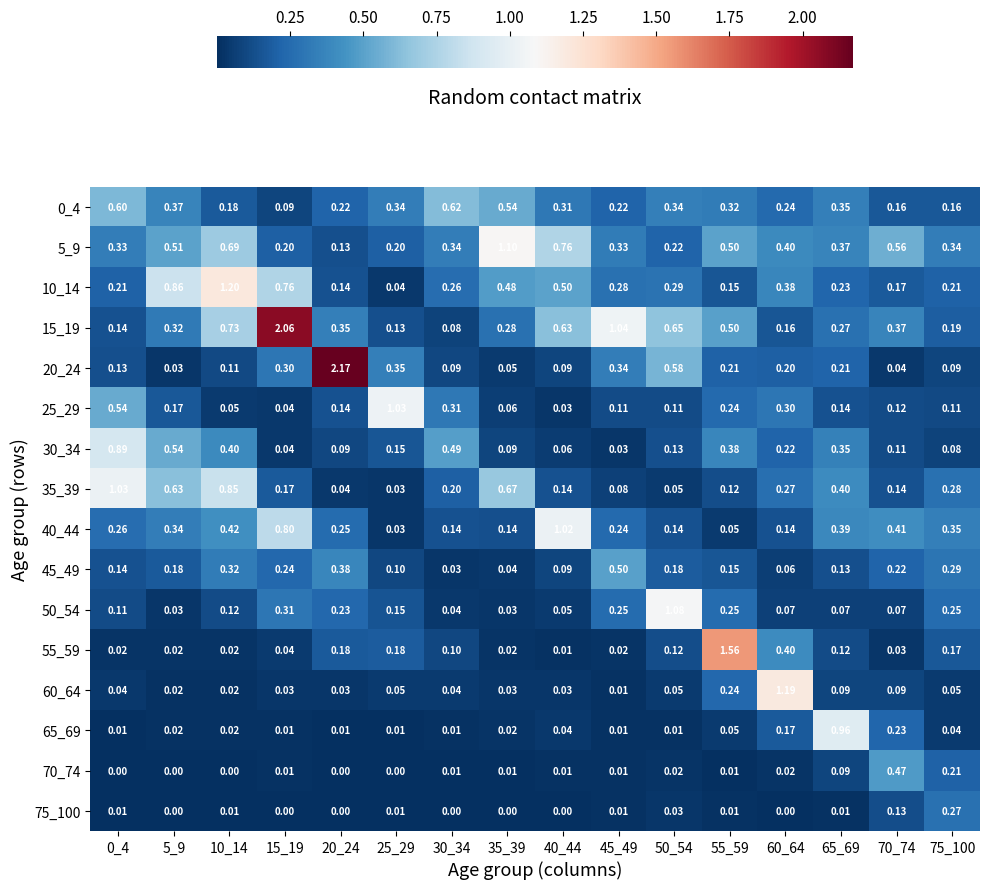

Reading right to left, what are all the values shown in this chart?

0_4: 75_100=0.2	70_74=0.2	65_69=0.3	60_64=0.2	55_59=0.3	50_54=0.3	45_49=0.2	40_44=0.3	35_39=0.5	30_34=0.6	25_29=0.3	20_24=0.2	15_19=0.1	10_14=0.2	5_9=0.4	0_4=0.6
5_9: 75_100=0.3	70_74=0.6	65_69=0.4	60_64=0.4	55_59=0.5	50_54=0.2	45_49=0.3	40_44=0.8	35_39=1.1	30_34=0.3	25_29=0.2	20_24=0.1	15_19=0.2	10_14=0.7	5_9=0.5	0_4=0.3
10_14: 75_100=0.2	70_74=0.2	65_69=0.2	60_64=0.4	55_59=0.1	50_54=0.3	45_49=0.3	40_44=0.5	35_39=0.5	30_34=0.3	25_29=0.0	20_24=0.1	15_19=0.8	10_14=1.2	5_9=0.9	0_4=0.2
15_19: 75_100=0.2	70_74=0.4	65_69=0.3	60_64=0.2	55_59=0.5	50_54=0.7	45_49=1.0	40_44=0.6	35_39=0.3	30_34=0.1	25_29=0.1	20_24=0.3	15_19=2.1	10_14=0.7	5_9=0.3	0_4=0.1
20_24: 75_100=0.1	70_74=0.0	65_69=0.2	60_64=0.2	55_59=0.2	50_54=0.6	45_49=0.3	40_44=0.1	35_39=0.1	30_34=0.1	25_29=0.3	20_24=2.2	15_19=0.3	10_14=0.1	5_9=0.0	0_4=0.1
25_29: 75_100=0.1	70_74=0.1	65_69=0.1	60_64=0.3	55_59=0.2	50_54=0.1	45_49=0.1	40_44=0.0	35_39=0.1	30_34=0.3	25_29=1.0	20_24=0.1	15_19=0.0	10_14=0.1	5_9=0.2	0_4=0.5
30_34: 75_100=0.1	70_74=0.1	65_69=0.3	60_64=0.2	55_59=0.4	50_54=0.1	45_49=0.0	40_44=0.1	35_39=0.1	30_34=0.5	25_29=0.1	20_24=0.1	15_19=0.0	10_14=0.4	5_9=0.5	0_4=0.9
35_39: 75_100=0.3	70_74=0.1	65_69=0.4	60_64=0.3	55_59=0.1	50_54=0.1	45_49=0.1	40_44=0.1	35_39=0.7	30_34=0.2	25_29=0.0	20_24=0.0	15_19=0.2	10_14=0.8	5_9=0.6	0_4=1.0
40_44: 75_100=0.3	70_74=0.4	65_69=0.4	60_64=0.1	55_59=0.1	50_54=0.1	45_49=0.2	40_44=1.0	35_39=0.1	30_34=0.1	25_29=0.0	20_24=0.2	15_19=0.8	10_14=0.4	5_9=0.3	0_4=0.3
45_49: 75_100=0.3	70_74=0.2	65_69=0.1	60_64=0.1	55_59=0.1	50_54=0.2	45_49=0.5	40_44=0.1	35_39=0.0	30_34=0.0	25_29=0.1	20_24=0.4	15_19=0.2	10_14=0.3	5_9=0.2	0_4=0.1
50_54: 75_100=0.2	70_74=0.1	65_69=0.1	60_64=0.1	55_59=0.2	50_54=1.1	45_49=0.2	40_44=0.1	35_39=0.0	30_34=0.0	25_29=0.1	20_24=0.2	15_19=0.3	10_14=0.1	5_9=0.0	0_4=0.1
55_59: 75_100=0.2	70_74=0.0	65_69=0.1	60_64=0.4	55_59=1.6	50_54=0.1	45_49=0.0	40_44=0.0	35_39=0.0	30_34=0.1	25_29=0.2	20_24=0.2	15_19=0.0	10_14=0.0	5_9=0.0	0_4=0.0
60_64: 75_100=0.1	70_74=0.1	65_69=0.1	60_64=1.2	55_59=0.2	50_54=0.1	45_49=0.0	40_44=0.0	35_39=0.0	30_34=0.0	25_29=0.1	20_24=0.0	15_19=0.0	10_14=0.0	5_9=0.0	0_4=0.0
65_69: 75_100=0.0	70_74=0.2	65_69=1.0	60_64=0.2	55_59=0.1	50_54=0.0	45_49=0.0	40_44=0.0	35_39=0.0	30_34=0.0	25_29=0.0	20_24=0.0	15_19=0.0	10_14=0.0	5_9=0.0	0_4=0.0
70_74: 75_100=0.2	70_74=0.5	65_69=0.1	60_64=0.0	55_59=0.0	50_54=0.0	45_49=0.0	40_44=0.0	35_39=0.0	30_34=0.0	25_29=0.0	20_24=0.0	15_19=0.0	10_14=0.0	5_9=0.0	0_4=0.0
75_100: 75_100=0.3	70_74=0.1	65_69=0.0	60_64=0.0	55_59=0.0	50_54=0.0	45_49=0.0	40_44=0.0	35_39=0.0	30_34=0.0	25_29=0.0	20_24=0.0	15_19=0.0	10_14=0.0	5_9=0.0	0_4=0.0